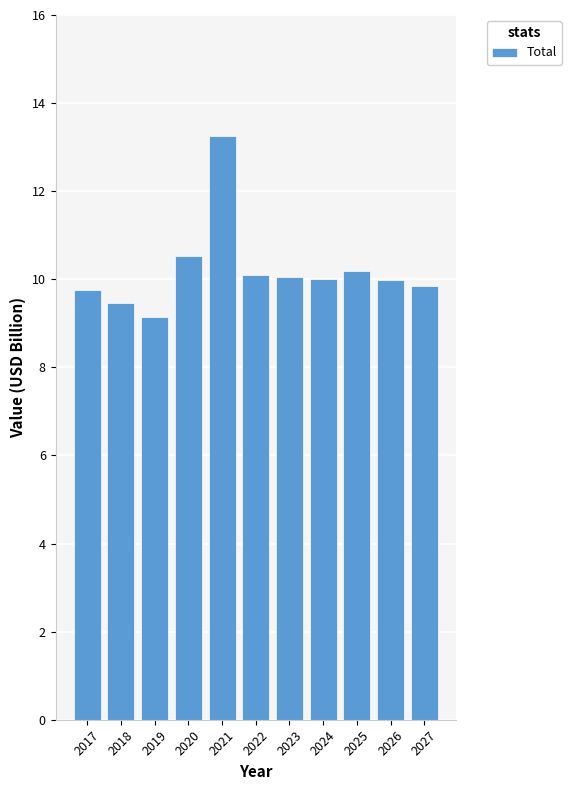

What value does the data have at 2024?

10.0